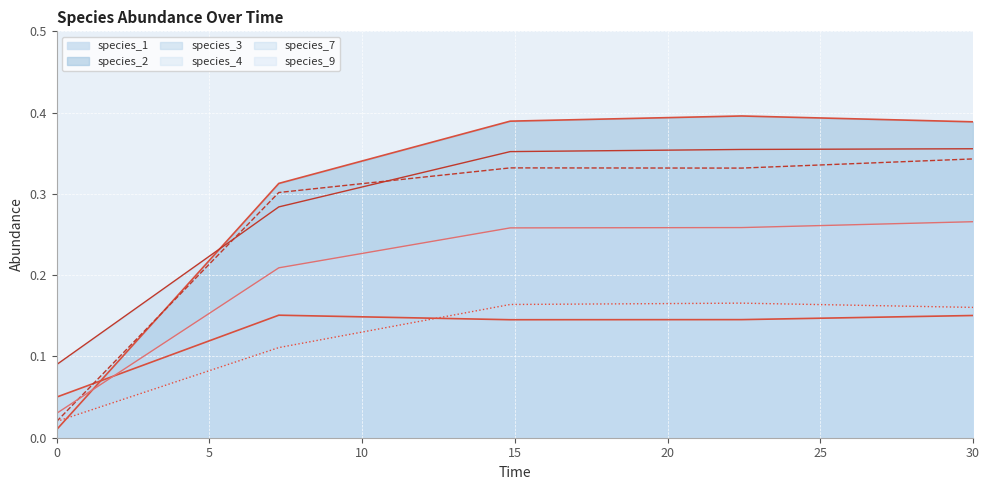

What is the label of the 4th point from the right?

7.272727272727273